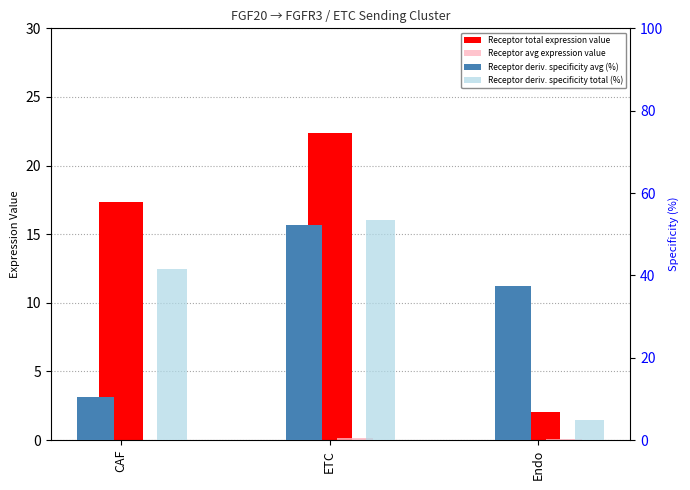

What is the value of the Receptor total expression value bar at the 1st from the left?

17.4